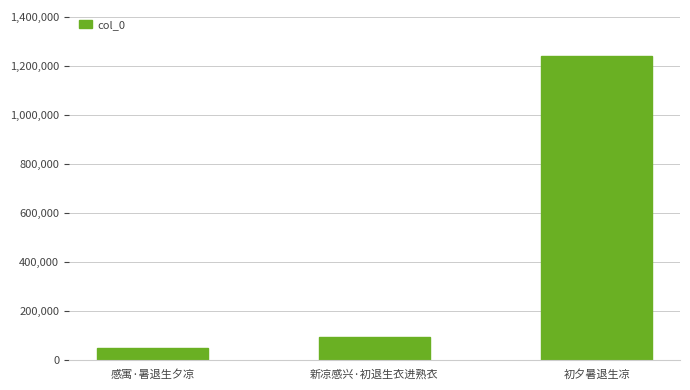

At which category does the chart reach its minimum across all series?

感寓·暑退生夕凉